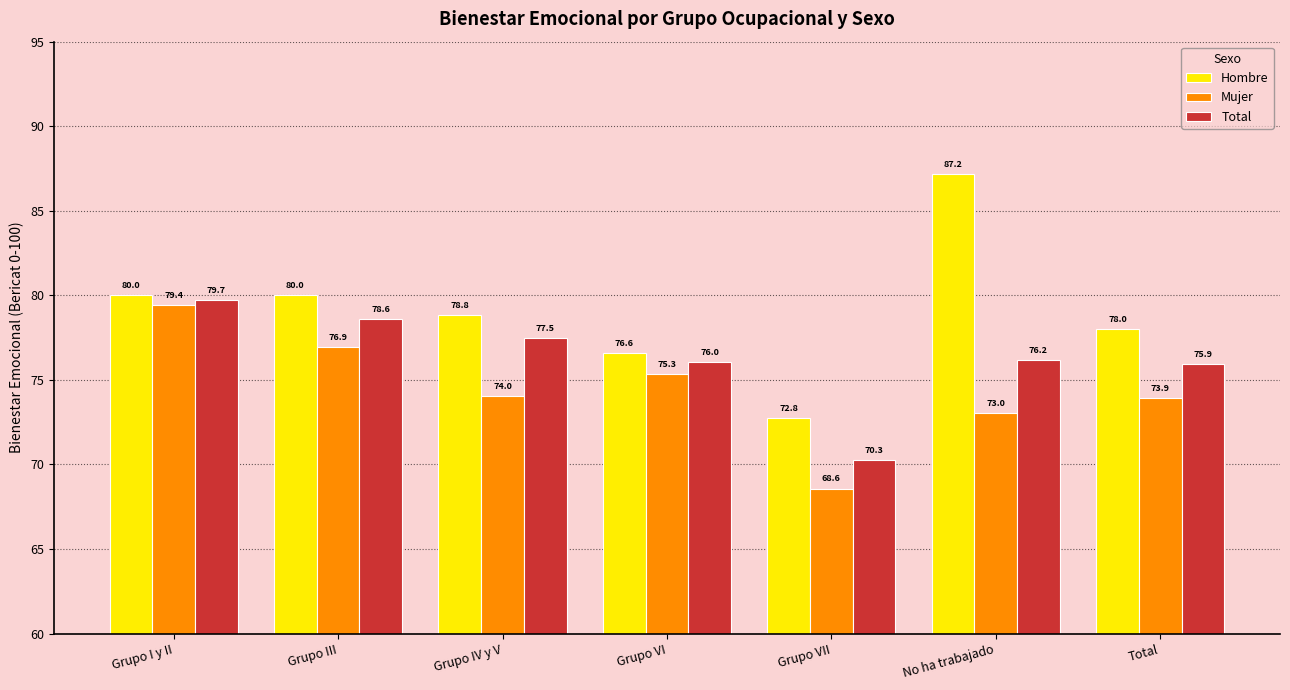

List the series in order of their overall mean, highest first.

Hombre, Total, Mujer